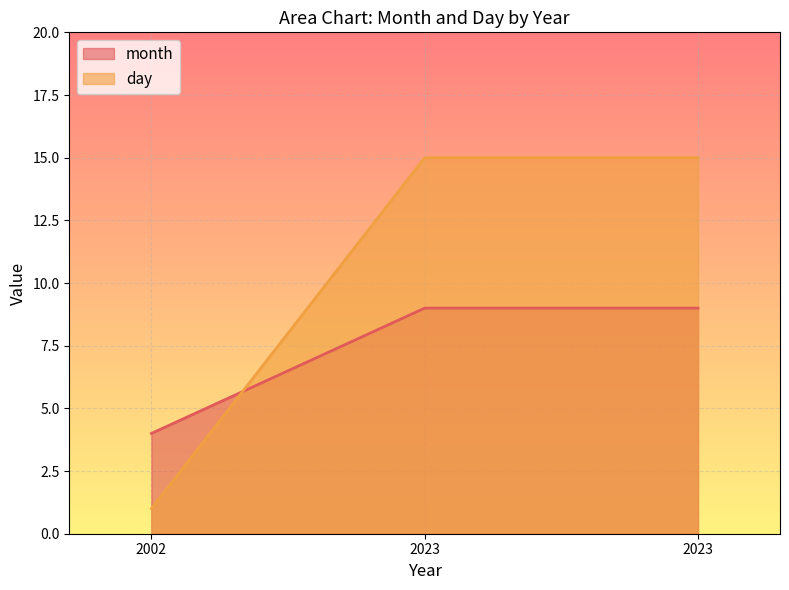

Between 2023 and 2023, which is larger?

2023